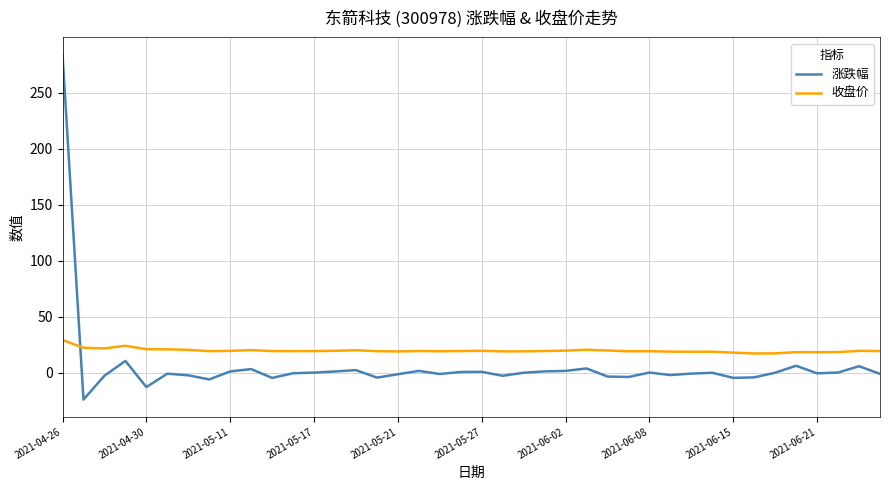

After their last crossing, which series has the higher values: 涨跌幅 or 收盘价?

收盘价